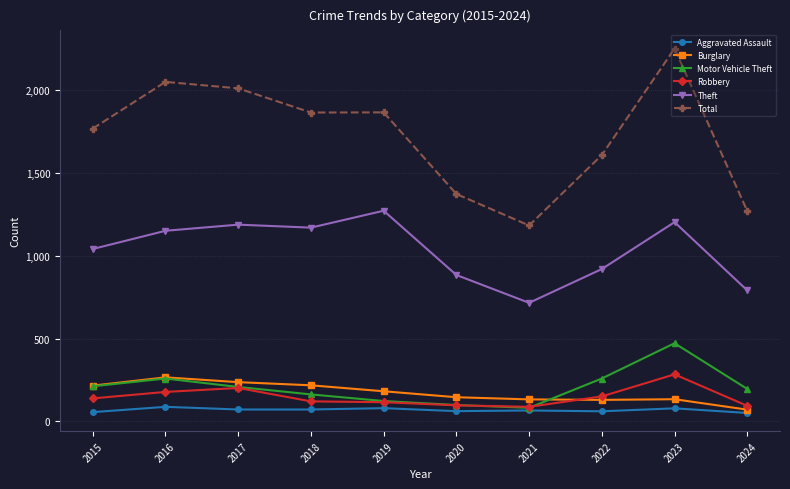

What is the maximum value shown in the chart?

2251